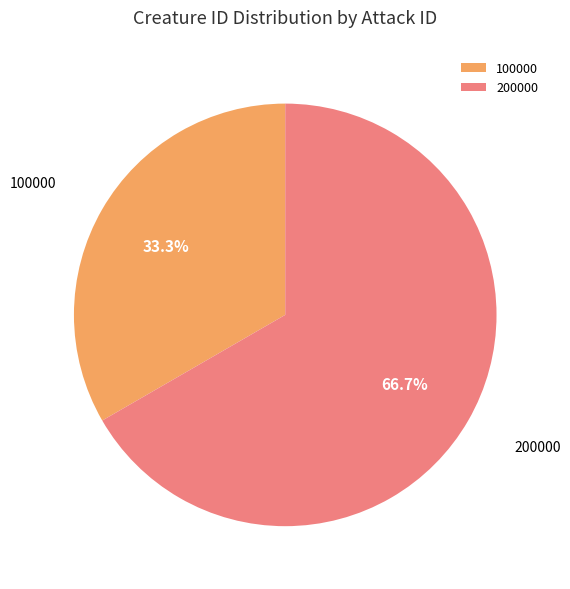

Is 200000 the majority of the pie?

Yes